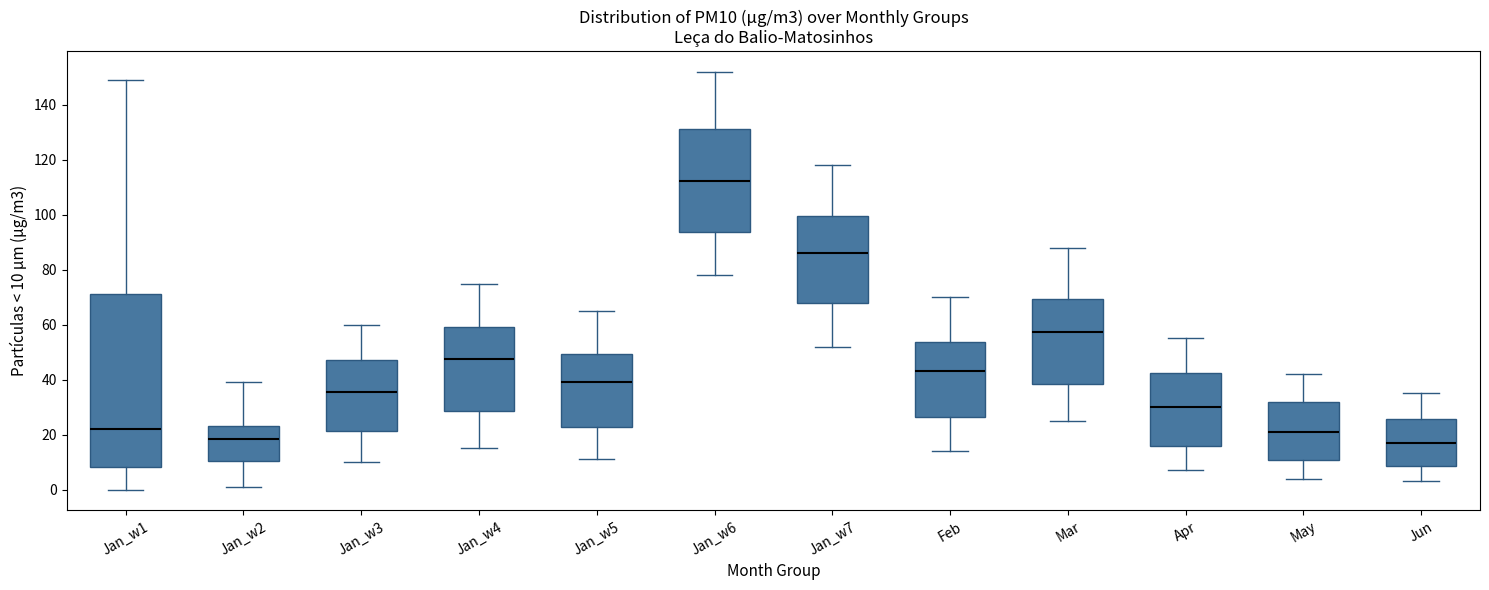

Reading left to right, read every box against the y-axis: the position of its median line, the range the box covers, and the ends of its whiskers. The values are not printed on the chart, so give them approximately, as read against the axis.

Jan_w1: median 22, box 8 to 72, whiskers 0 to 150
Jan_w2: median 18, box 10 to 24, whiskers 2 to 40
Jan_w3: median 36, box 22 to 48, whiskers 10 to 60
Jan_w4: median 48, box 28 to 60, whiskers 16 to 76
Jan_w5: median 40, box 22 to 50, whiskers 12 to 66
Jan_w6: median 112, box 94 to 132, whiskers 78 to 152
Jan_w7: median 86, box 68 to 100, whiskers 52 to 118
Feb: median 44, box 26 to 54, whiskers 14 to 70
Mar: median 58, box 38 to 70, whiskers 26 to 88
Apr: median 30, box 16 to 42, whiskers 8 to 56
May: median 22, box 10 to 32, whiskers 4 to 42
Jun: median 18, box 8 to 26, whiskers 4 to 36